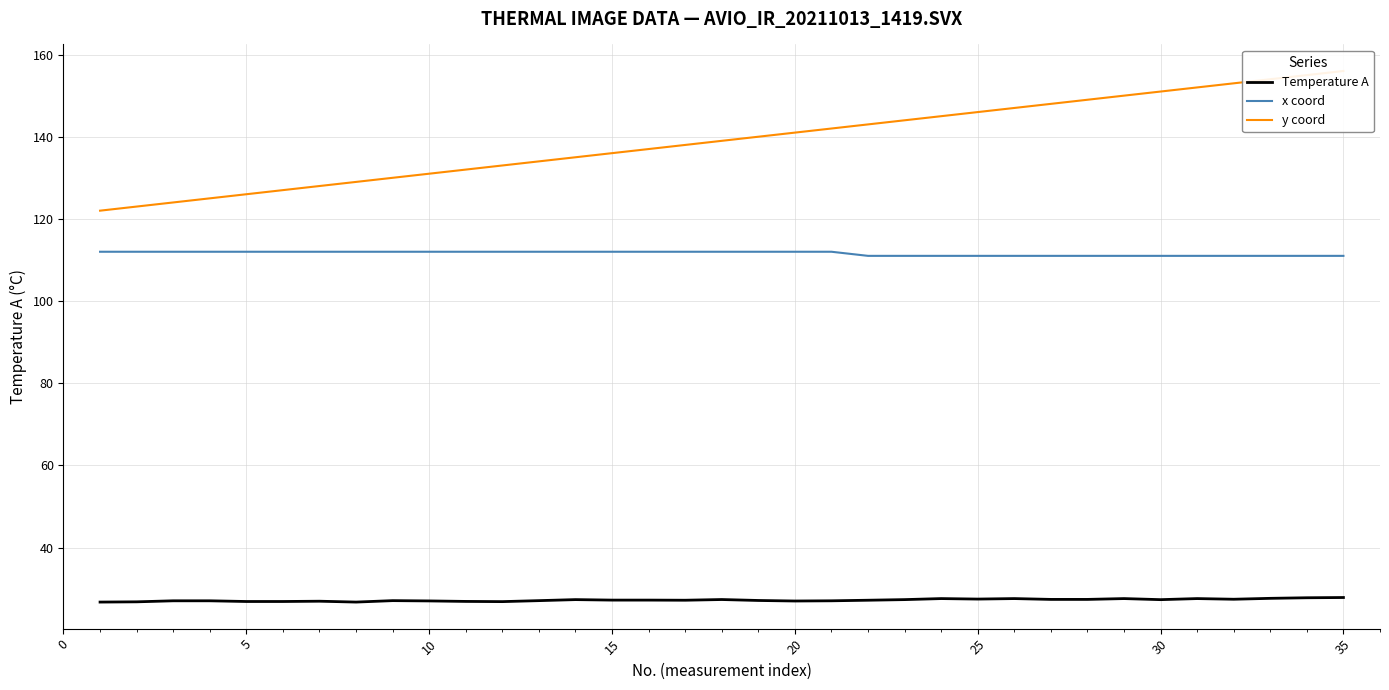

Reading right to left, transcribe all the data shown in this chart.

Temperature A: 27.8	27.8	27.6	27.4	27.6	27.3	27.6	27.4	27.4	27.6	27.4	27.6	27.3	27.2	27.0	27.0	27.1	27.3	27.2	27.2	27.2	27.3	27.1	26.8	26.9	27.0	27.1	26.7	26.9	26.9	26.9	27.0	27.0	26.8	26.7
x coord: 111.0	111.0	111.0	111.0	111.0	111.0	111.0	111.0	111.0	111.0	111.0	111.0	111.0	111.0	112.0	112.0	112.0	112.0	112.0	112.0	112.0	112.0	112.0	112.0	112.0	112.0	112.0	112.0	112.0	112.0	112.0	112.0	112.0	112.0	112.0
y coord: 156.0	155.0	154.0	153.0	152.0	151.0	150.0	149.0	148.0	147.0	146.0	145.0	144.0	143.0	142.0	141.0	140.0	139.0	138.0	137.0	136.0	135.0	134.0	133.0	132.0	131.0	130.0	129.0	128.0	127.0	126.0	125.0	124.0	123.0	122.0